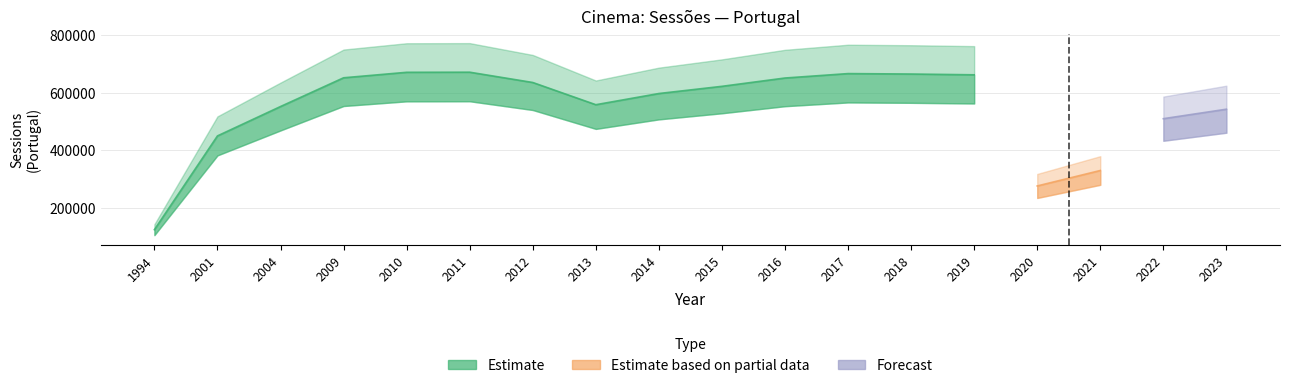

Reading right to left, what are all the values shown in this chart?

Estimate: 0	0	0	0	661629	664341	665841	650538	621770	596884	558161	635051	670677	670315	651325	551850	450201	125622
Estimate based on partial data: 0	0	330473	276982	0	0	0	0	0	0	0	0	0	0	0	0	0	0
Forecast: 542597	509806	0	0	0	0	0	0	0	0	0	0	0	0	0	0	0	0